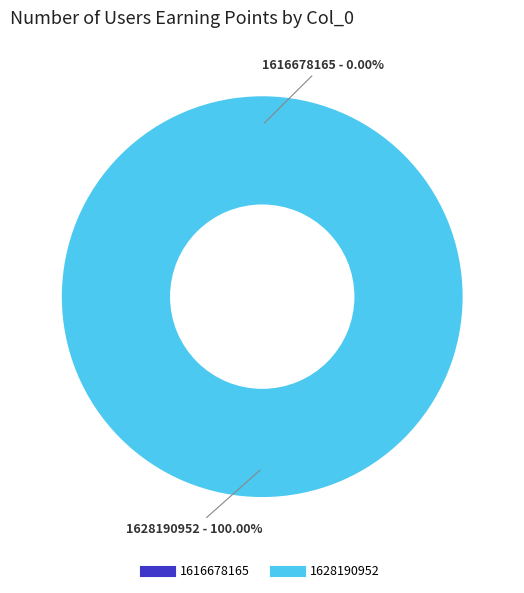

What is the smallest slice in the pie chart?

1616678165